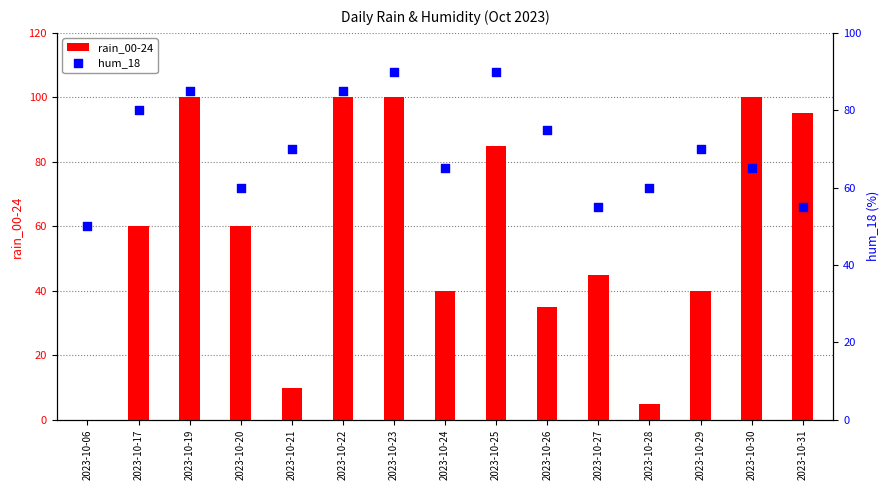

At which category is the sum across all series the highest?

2023-10-23